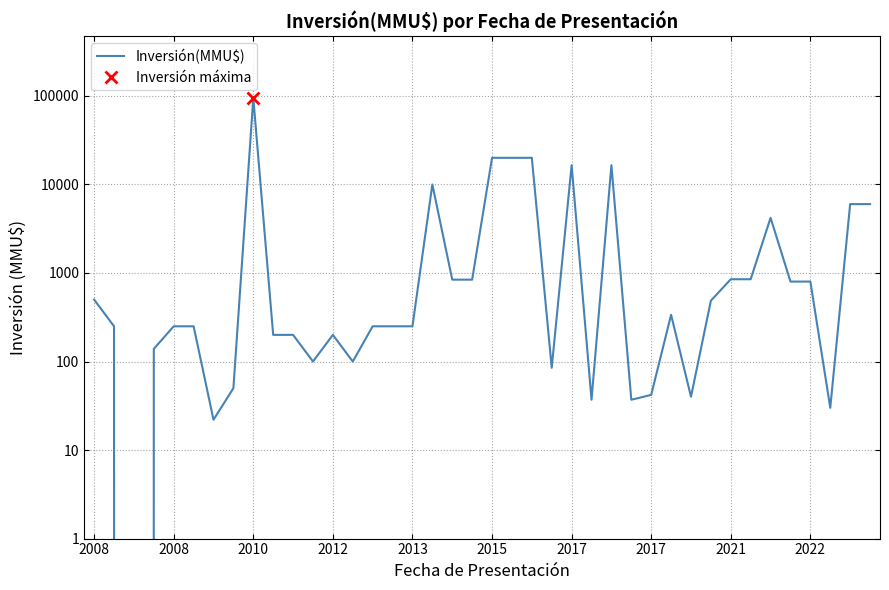

How many data points does each series have?

40